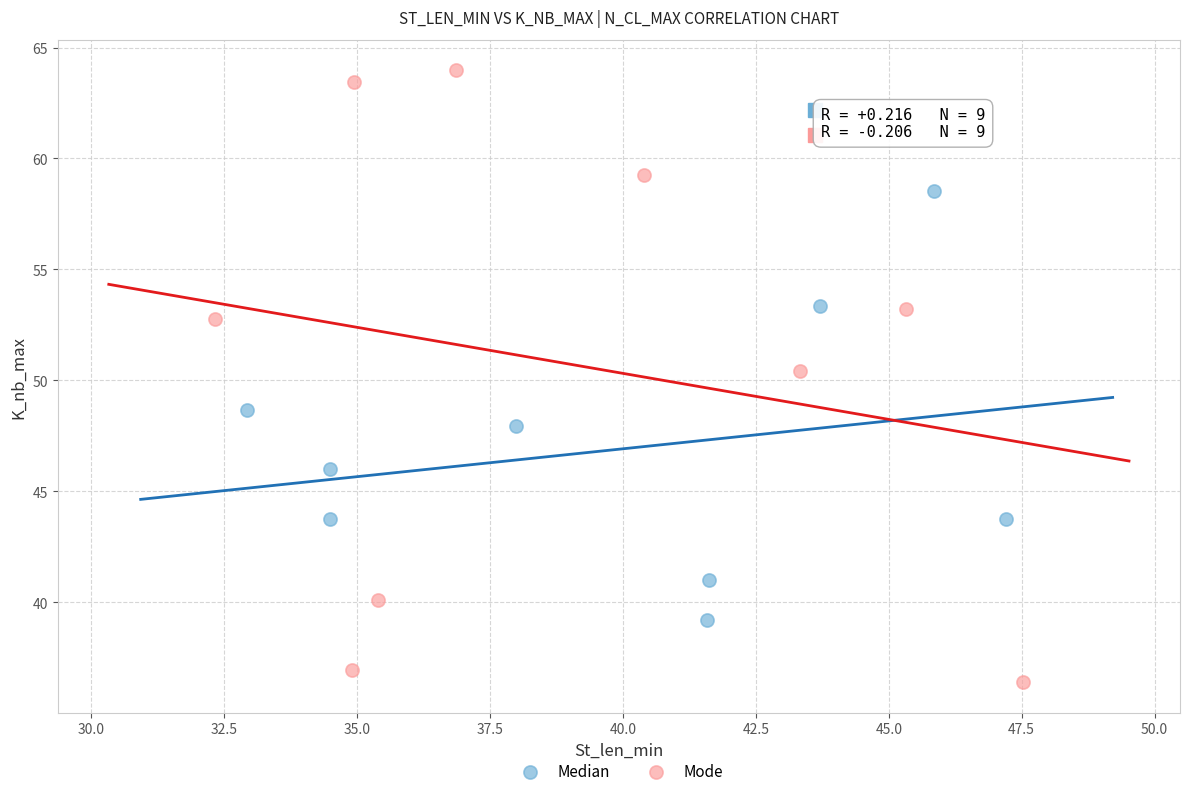

Which series has the widest spread of Y values?

Mode